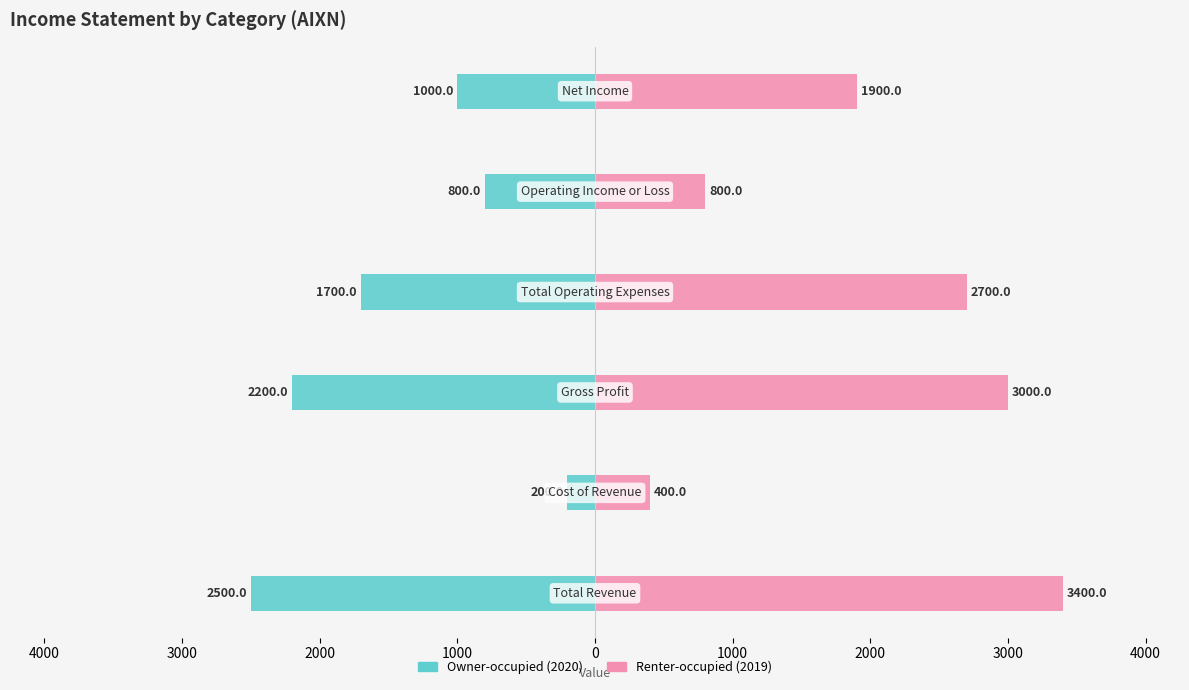

What are all the series names shown in the legend?

Owner-occupied (2020), Renter-occupied (2019)